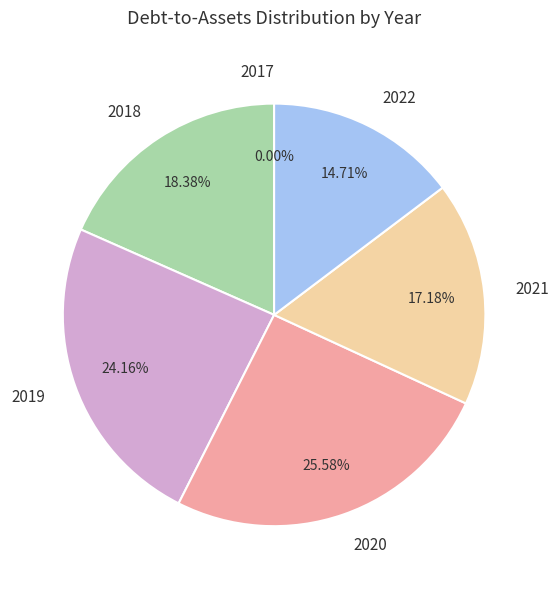

The 2017 slice represents 0% of the pie. True or false?

True